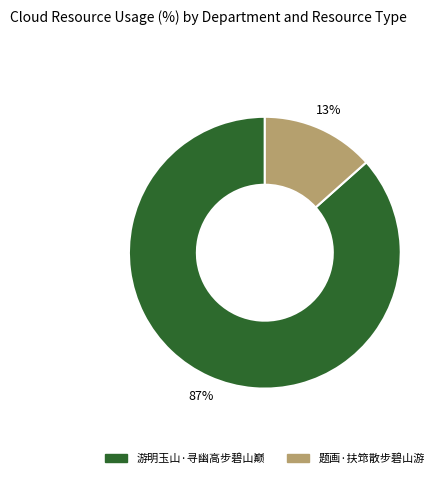

How many segments does this pie chart have?

2